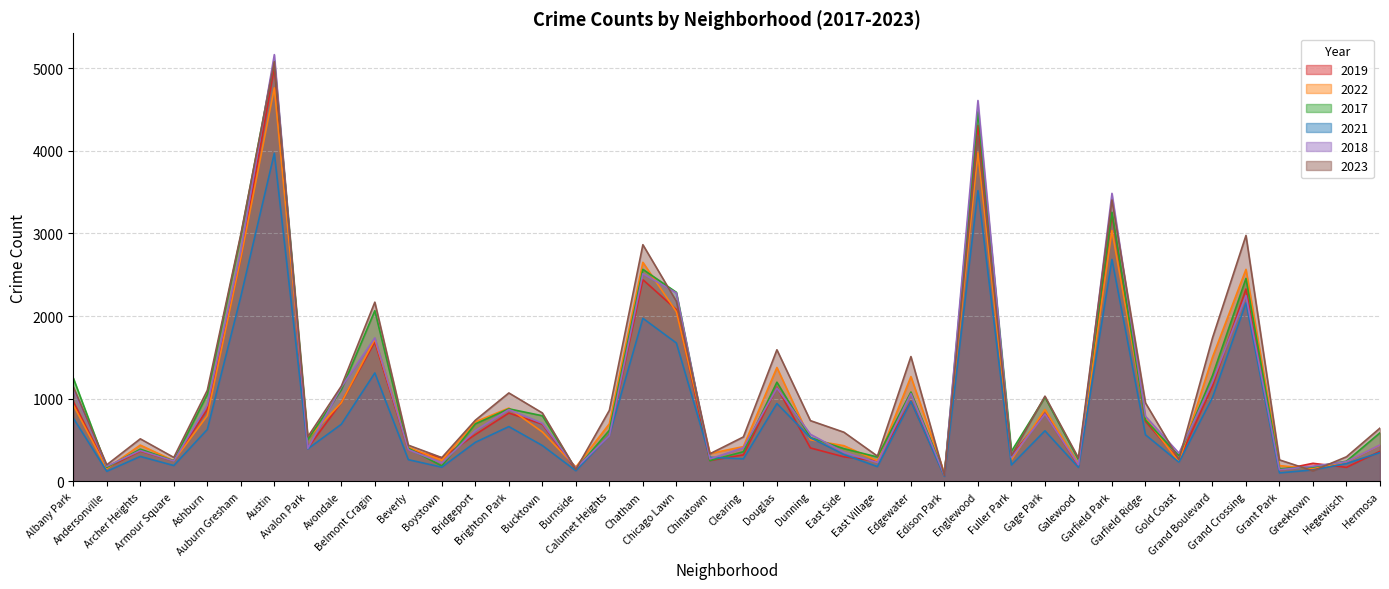

Reading left to right, extract all data points from this chart.

2019: Albany Park=968	Andersonville=166	Archer Heights=368	Armour Square=249	Ashburn=872	Auburn Gresham=2700	Austin=5008	Avalon Park=405	Avondale=957	Belmont Cragin=1687	Beverly=385	Boystown=287	Bridgeport=568	Brighton Park=828	Bucktown=694	Burnside=142	Calumet Heights=561	Chatham=2441	Chicago Lawn=2079	Chinatown=253	Clearing=322	Douglas=1140	Dunning=406	East Side=298	East Village=248	Edgewater=972	Edison Park=77	Englewood=4309	Fuller Park=308	Gage Park=825	Galewood=189	Garfield Park=3226	Garfield Ridge=728	Gold Coast=261	Grand Boulevard=1153	Grand Crossing=2328	Grant Park=138	Greektown=220	Hegewisch=171	Hermosa=365
2022: Albany Park=926	Andersonville=157	Archer Heights=440	Armour Square=251	Ashburn=797	Auburn Gresham=2701	Austin=4761	Avalon Park=522	Avondale=953	Belmont Cragin=1720	Beverly=414	Boystown=258	Bridgeport=722	Brighton Park=888	Bucktown=599	Burnside=175	Calumet Heights=698	Chatham=2651	Chicago Lawn=2053	Chinatown=338	Clearing=422	Douglas=1379	Dunning=504	East Side=433	East Village=250	Edgewater=1269	Edison Park=99	Englewood=3981	Fuller Park=263	Gage Park=871	Galewood=210	Garfield Park=3035	Garfield Ridge=766	Gold Coast=236	Grand Boulevard=1503	Grand Crossing=2566	Grant Park=192	Greektown=154	Hegewisch=239	Hermosa=441
2017: Albany Park=1252	Andersonville=171	Archer Heights=391	Armour Square=250	Ashburn=1053	Auburn Gresham=2973	Austin=5096	Avalon Park=508	Avondale=1107	Belmont Cragin=2066	Beverly=403	Boystown=188	Bridgeport=697	Brighton Park=879	Bucktown=795	Burnside=145	Calumet Heights=620	Chatham=2566	Chicago Lawn=2288	Chinatown=253	Clearing=360	Douglas=1201	Dunning=531	East Side=397	East Village=296	Edgewater=1082	Edison Park=87	Englewood=4471	Fuller Park=365	Gage Park=1019	Galewood=265	Garfield Park=3257	Garfield Ridge=743	Gold Coast=311	Grand Boulevard=1281	Grand Crossing=2456	Grant Park=154	Greektown=176	Hegewisch=246	Hermosa=589
2021: Albany Park=767	Andersonville=123	Archer Heights=303	Armour Square=193	Ashburn=629	Auburn Gresham=2237	Austin=3970	Avalon Park=395	Avondale=692	Belmont Cragin=1313	Beverly=264	Boystown=173	Bridgeport=474	Brighton Park=664	Bucktown=435	Burnside=130	Calumet Heights=559	Chatham=1974	Chicago Lawn=1675	Chinatown=293	Clearing=274	Douglas=943	Dunning=530	East Side=326	East Village=180	Edgewater=969	Edison Park=62	Englewood=3518	Fuller Park=200	Gage Park=613	Galewood=170	Garfield Park=2686	Garfield Ridge=565	Gold Coast=233	Grand Boulevard=1015	Grand Crossing=2160	Grant Park=104	Greektown=140	Hegewisch=217	Hermosa=350
2018: Albany Park=1117	Andersonville=184	Archer Heights=374	Armour Square=248	Ashburn=924	Auburn Gresham=2787	Austin=5163	Avalon Park=401	Avondale=1142	Belmont Cragin=1737	Beverly=386	Boystown=224	Bridgeport=616	Brighton Park=870	Bucktown=704	Burnside=160	Calumet Heights=554	Chatham=2513	Chicago Lawn=2281	Chinatown=273	Clearing=409	Douglas=1131	Dunning=571	East Side=354	East Village=230	Edgewater=1063	Edison Park=75	Englewood=4608	Fuller Park=289	Gage Park=817	Galewood=202	Garfield Park=3485	Garfield Ridge=789	Gold Coast=342	Grand Boulevard=1205	Grand Crossing=2249	Grant Park=141	Greektown=185	Hegewisch=240	Hermosa=442
2023: Albany Park=1145	Andersonville=202	Archer Heights=516	Armour Square=291	Ashburn=1103	Auburn Gresham=2989	Austin=5077	Avalon Park=541	Avondale=1153	Belmont Cragin=2169	Beverly=439	Boystown=289	Bridgeport=741	Brighton Park=1071	Bucktown=829	Burnside=145	Calumet Heights=861	Chatham=2864	Chicago Lawn=2179	Chinatown=335	Clearing=539	Douglas=1593	Dunning=736	East Side=596	East Village=307	Edgewater=1511	Edison Park=72	Englewood=4180	Fuller Park=314	Gage Park=1032	Galewood=284	Garfield Park=3405	Garfield Ridge=951	Gold Coast=268	Grand Boulevard=1736	Grand Crossing=2976	Grant Park=261	Greektown=129	Hegewisch=299	Hermosa=646